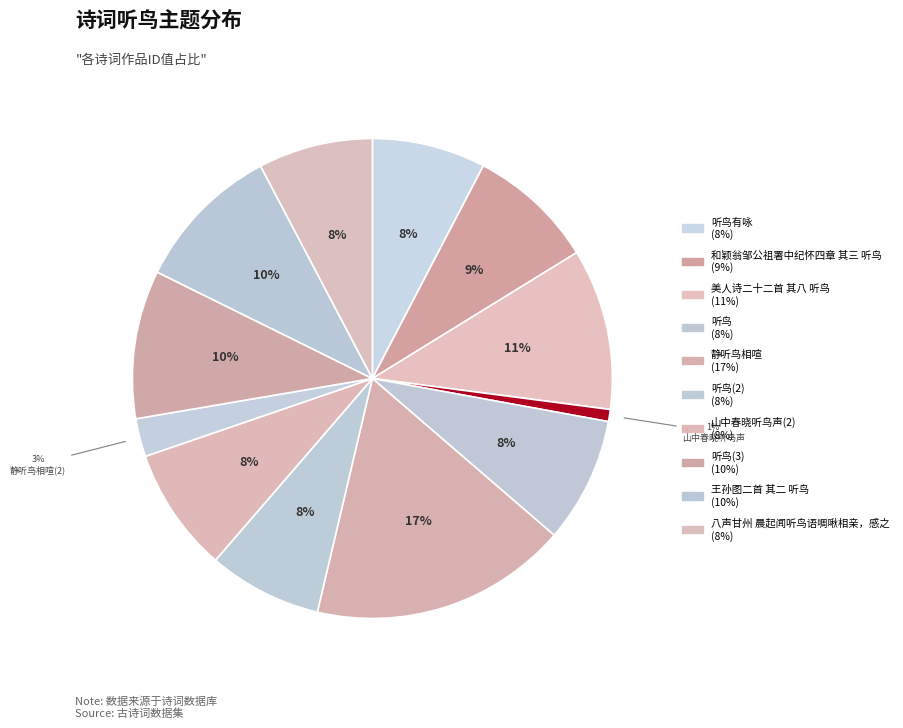

Count the number of slices in the pie.

12